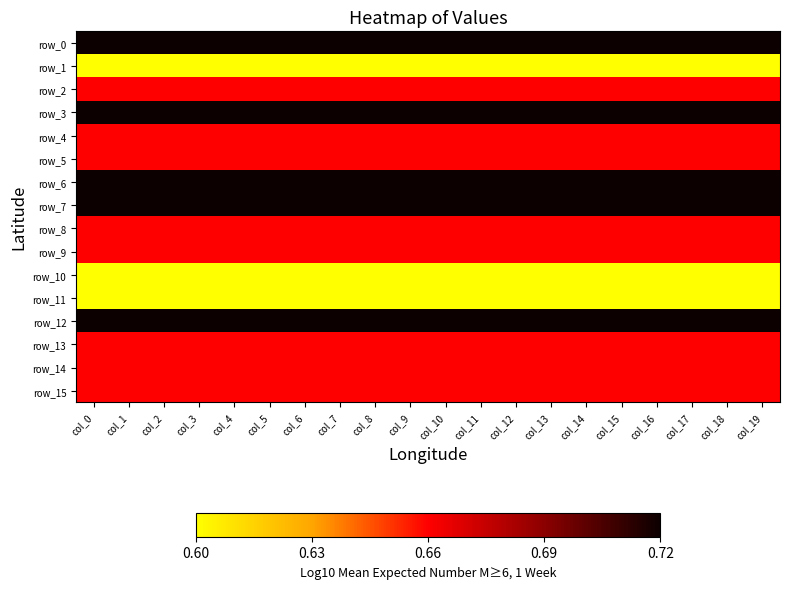

What is the approximate value of row_14 at col_12?

0.7